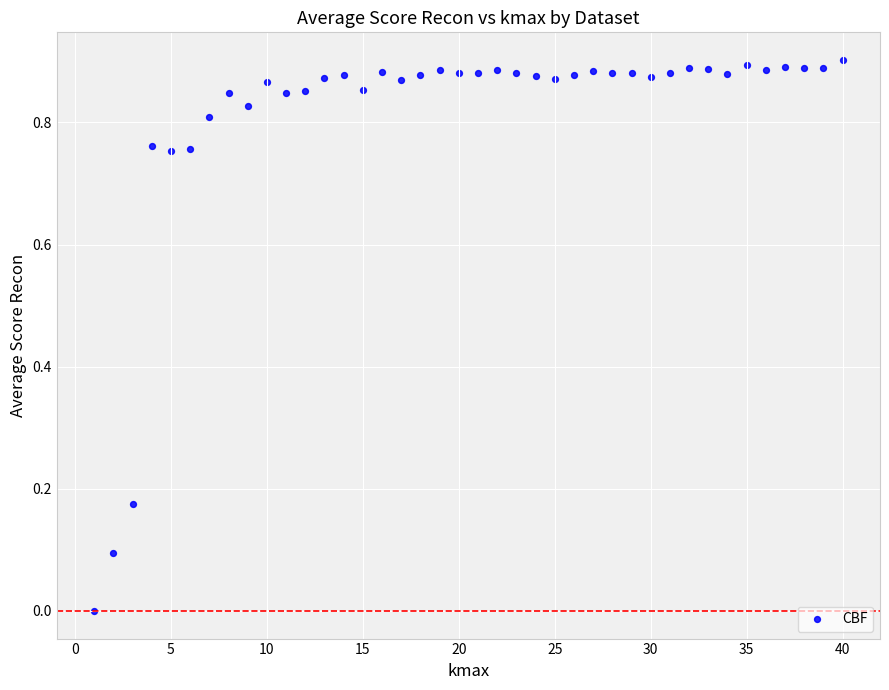

Count the number of points in this scatter plot.

40